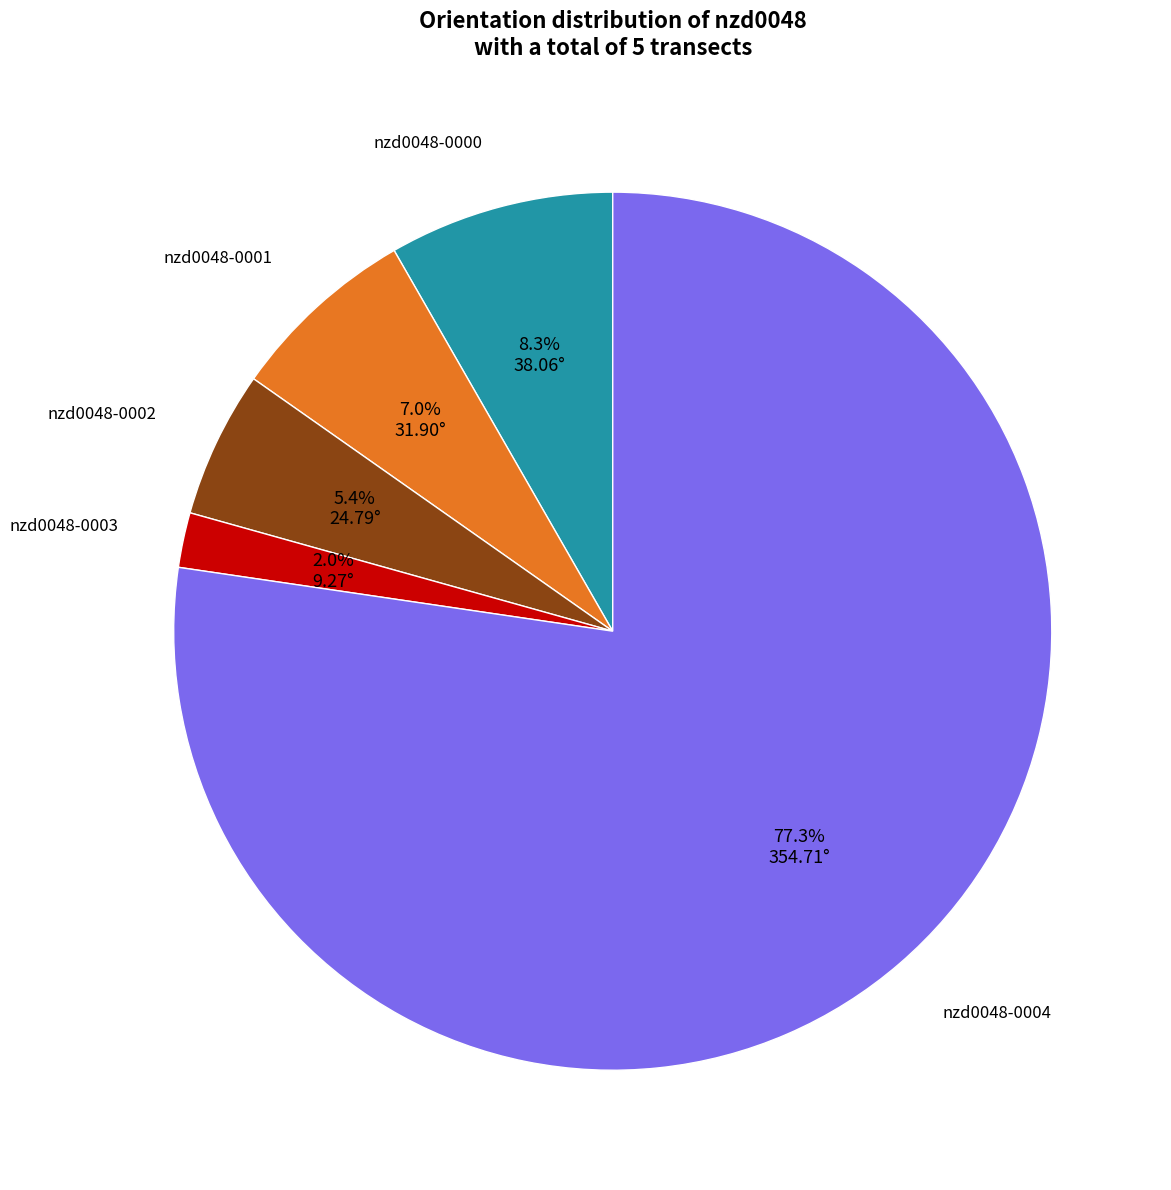

Does any single category account for the majority?

Yes